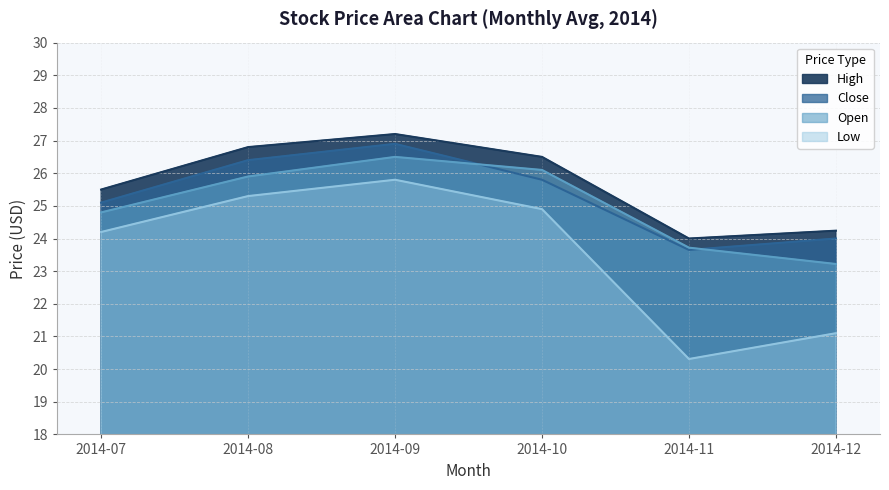

Reading right to left, what are all the values shown in this chart?

High: 24.2	24.0	26.5	27.2	26.8	25.5
Close: 24.0	23.6	25.8	26.9	26.4	25.1
Open: 23.2	23.7	26.1	26.5	25.9	24.8
Low: 21.1	20.3	24.9	25.8	25.3	24.2